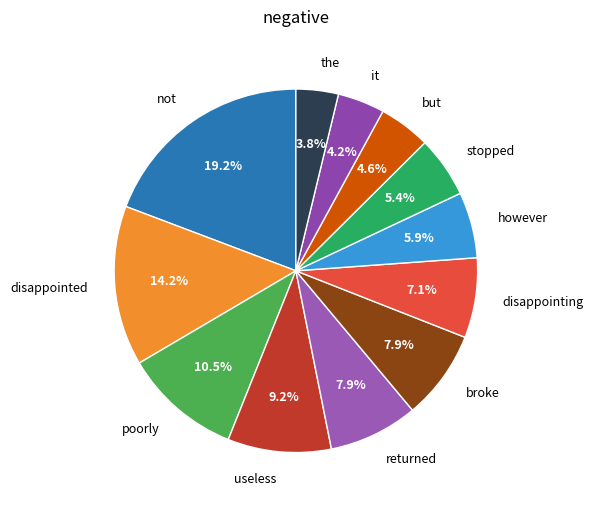

To the nearest percent, what is the average slice percentage?

8%